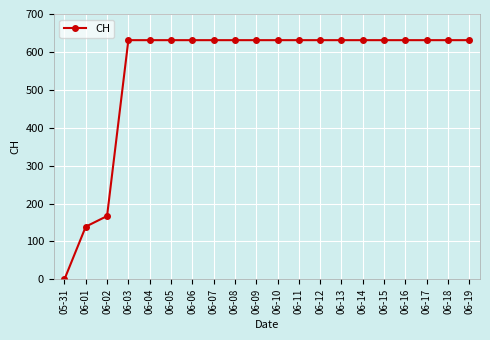

What is the value of the 10th point from the left?

631